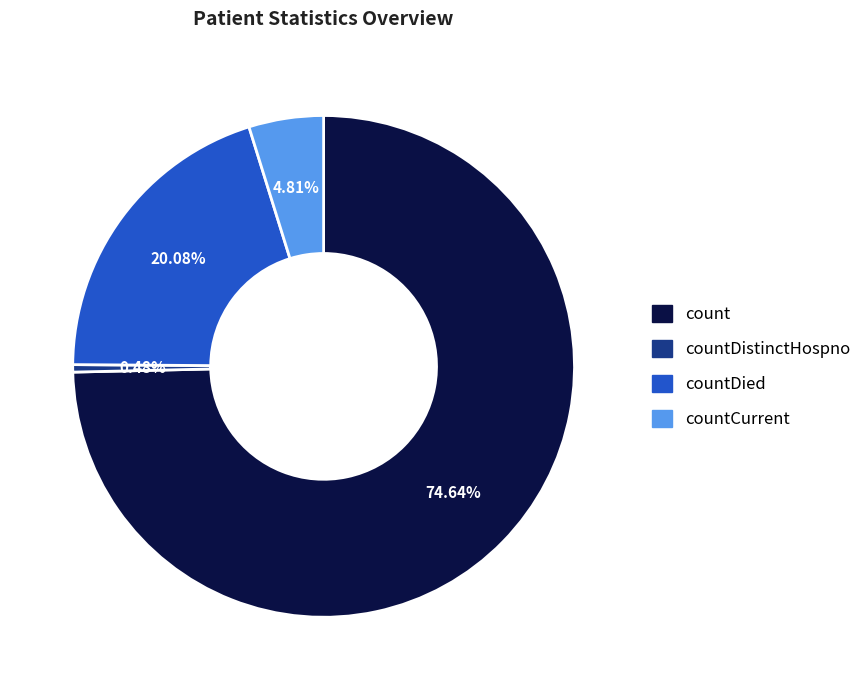

Is there a majority slice in this chart?

Yes